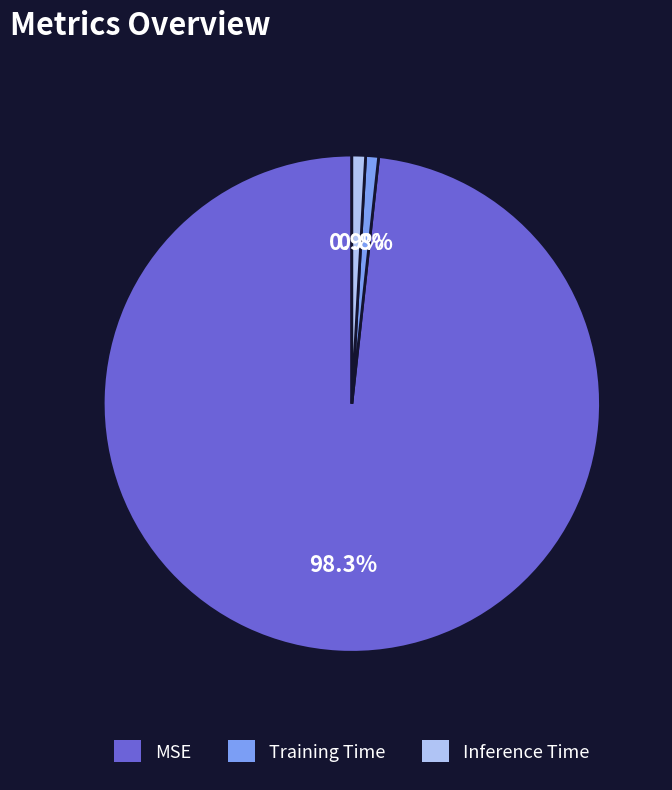

Combined, what portion of the pie is MSE and Training Time?

99.1%